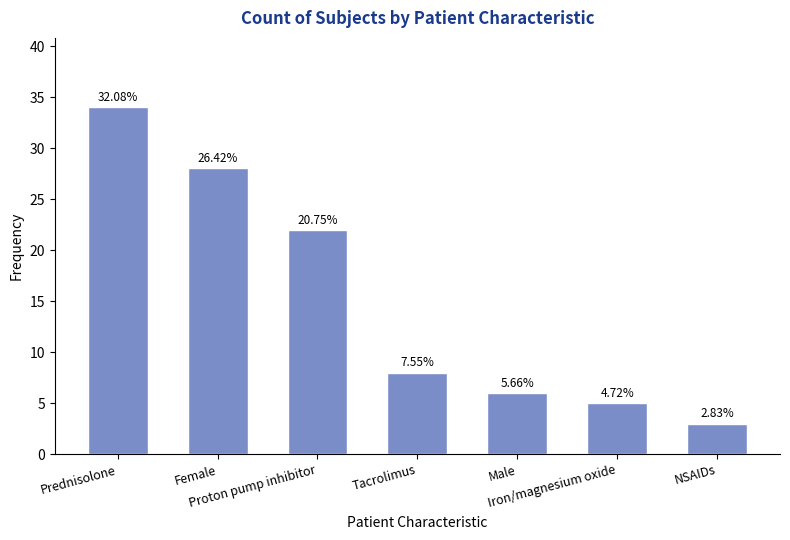

What is the sum of the values at Female and Iron/magnesium oxide?

33